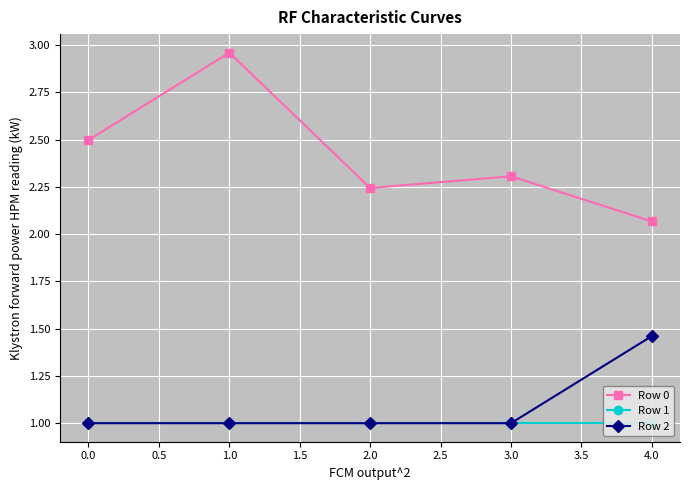

Which category has the highest value in the Row 2 series?

4.0